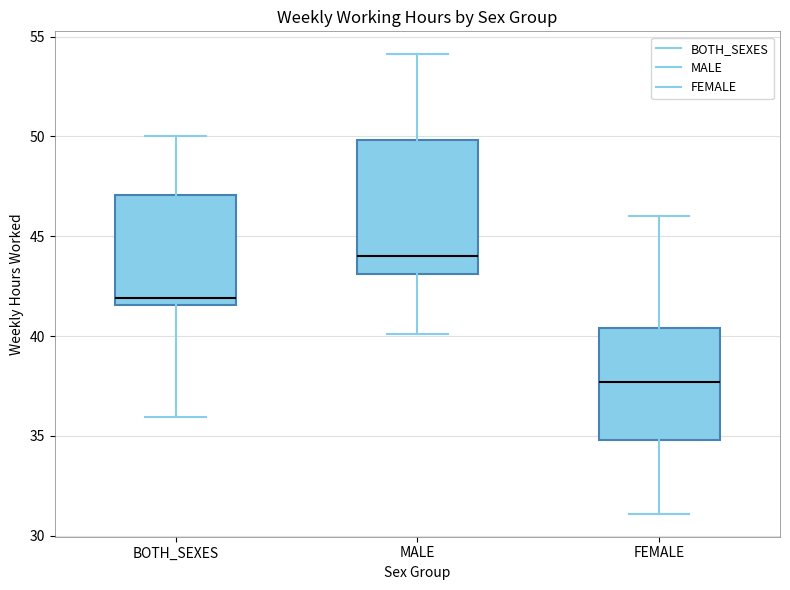

Comparing the boxes themselves (not the whiskers), which one is the tallest?

MALE